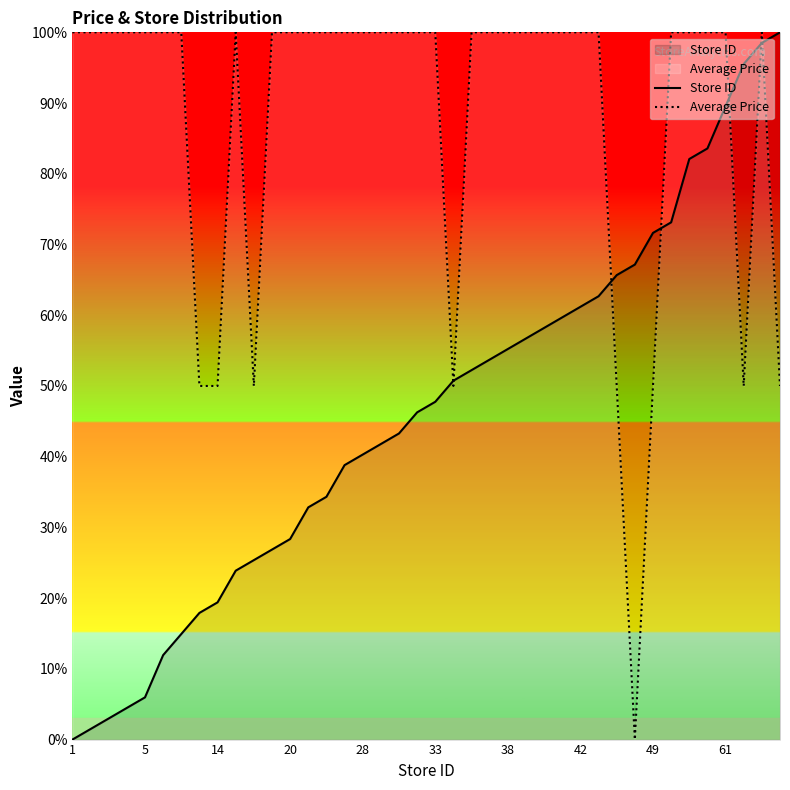

What is the maximum value shown in the chart?

100.0